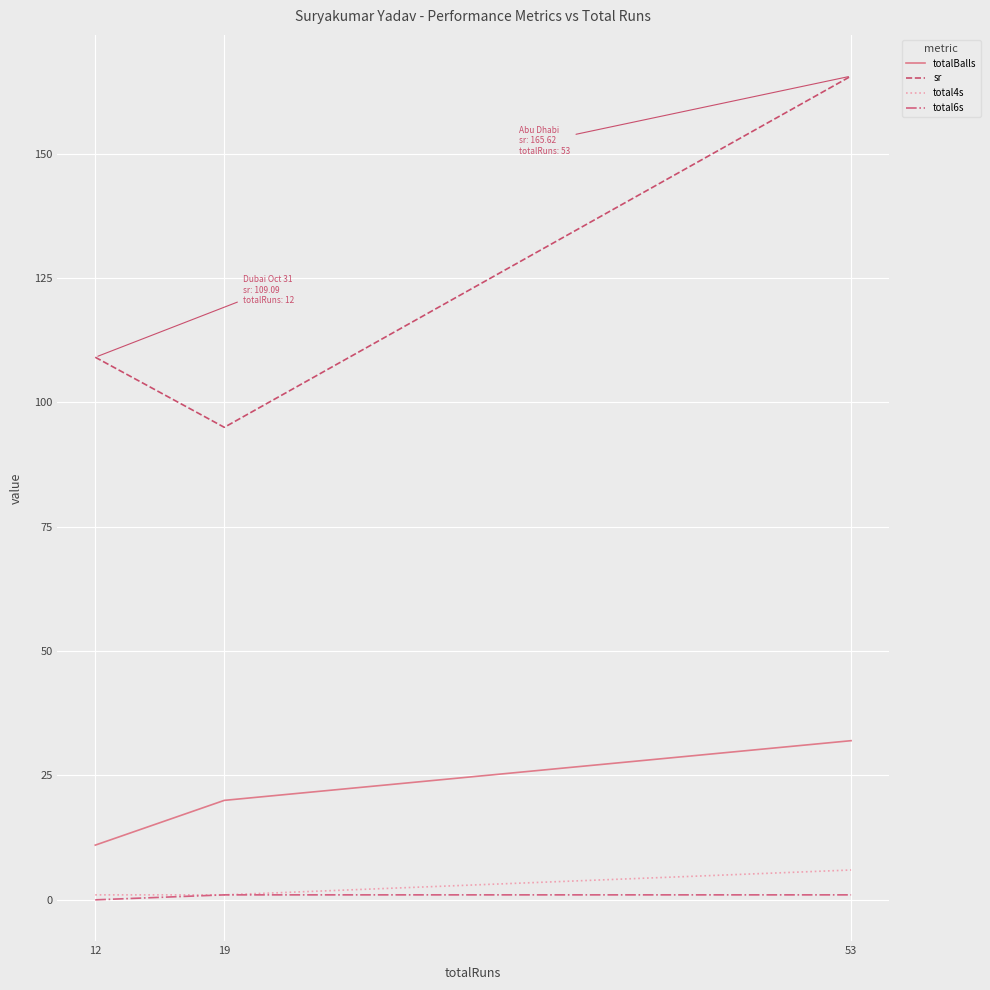

Is it true that totalBalls equals 11.0 at 12?

True